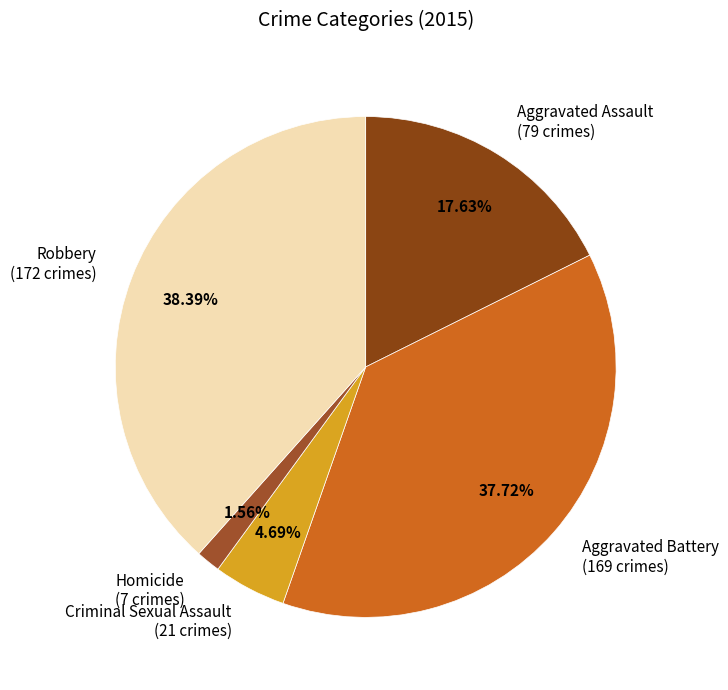

What percentage is the Homicide slice, to the nearest percent?

2%